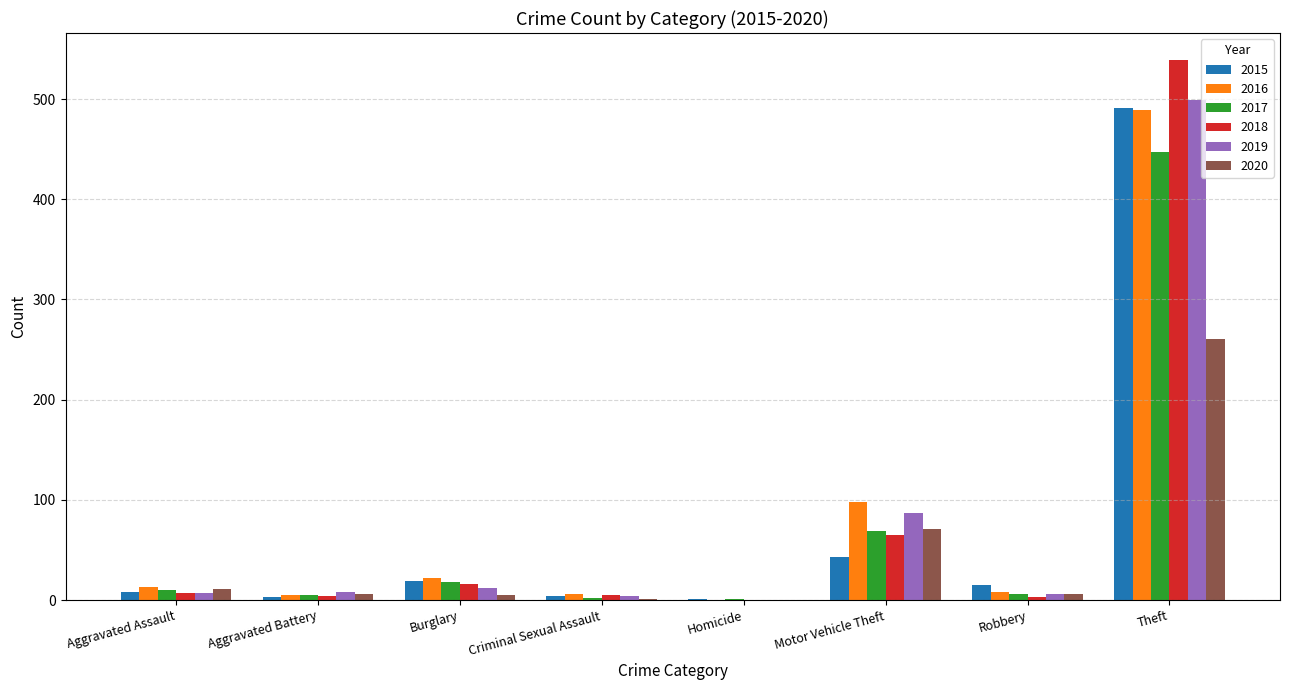

Is it true that 2017 equals 18 at Burglary?

True